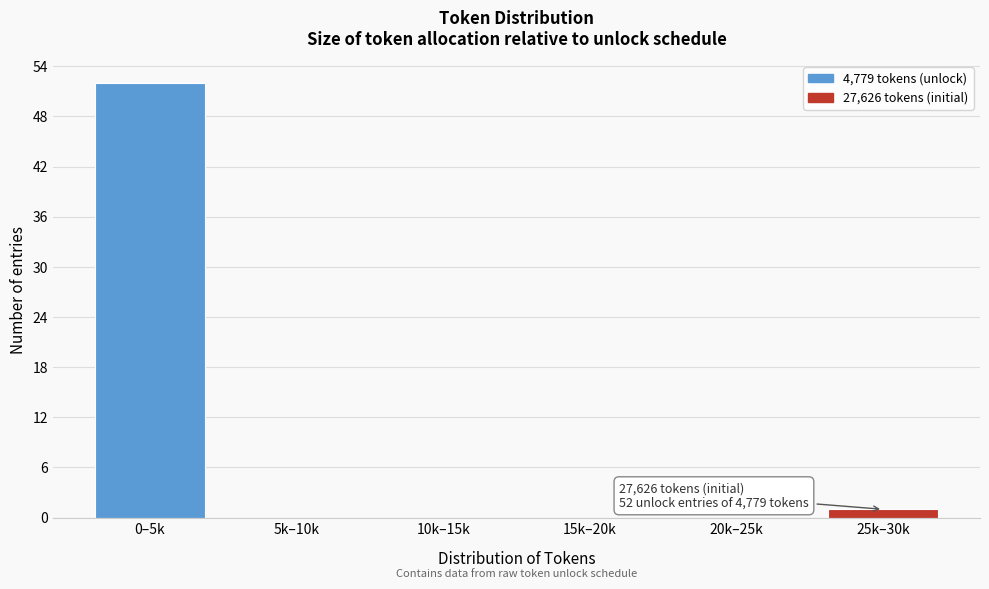

Reading left to right, transcribe all the data shown in this chart.

0–5k=52	5k–10k=0	10k–15k=0	15k–20k=0	20k–25k=0	25k–30k=1